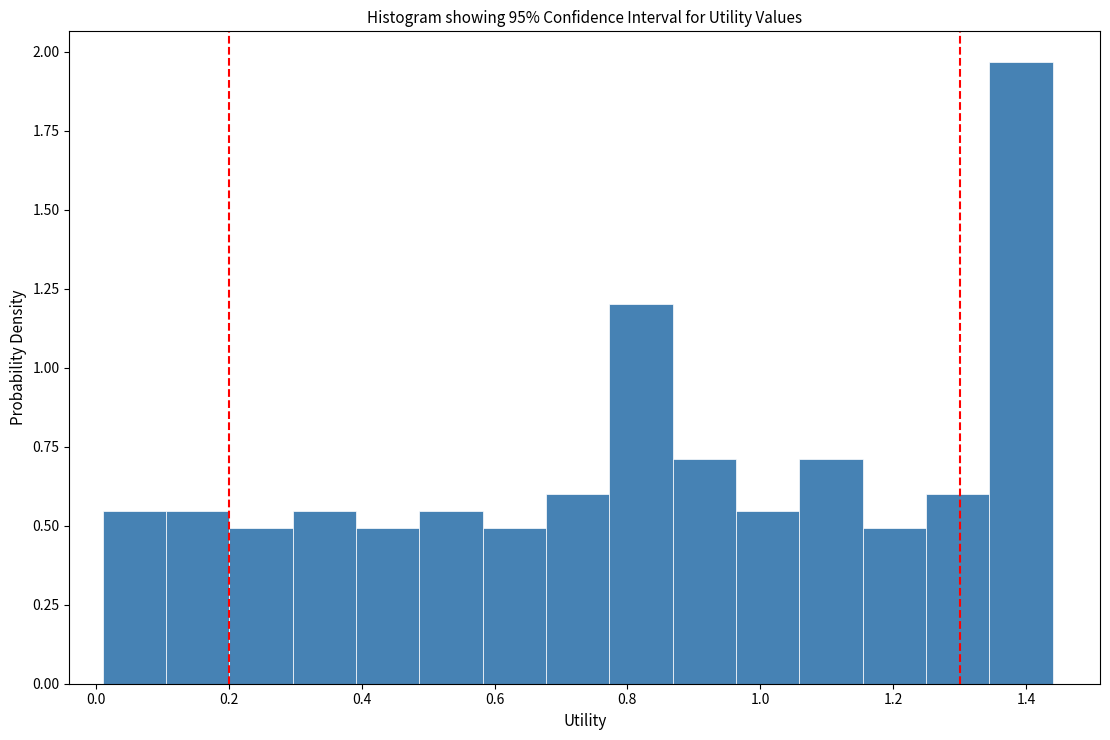

Which range on the x-axis has the tallest bar?

1.34 to 1.44